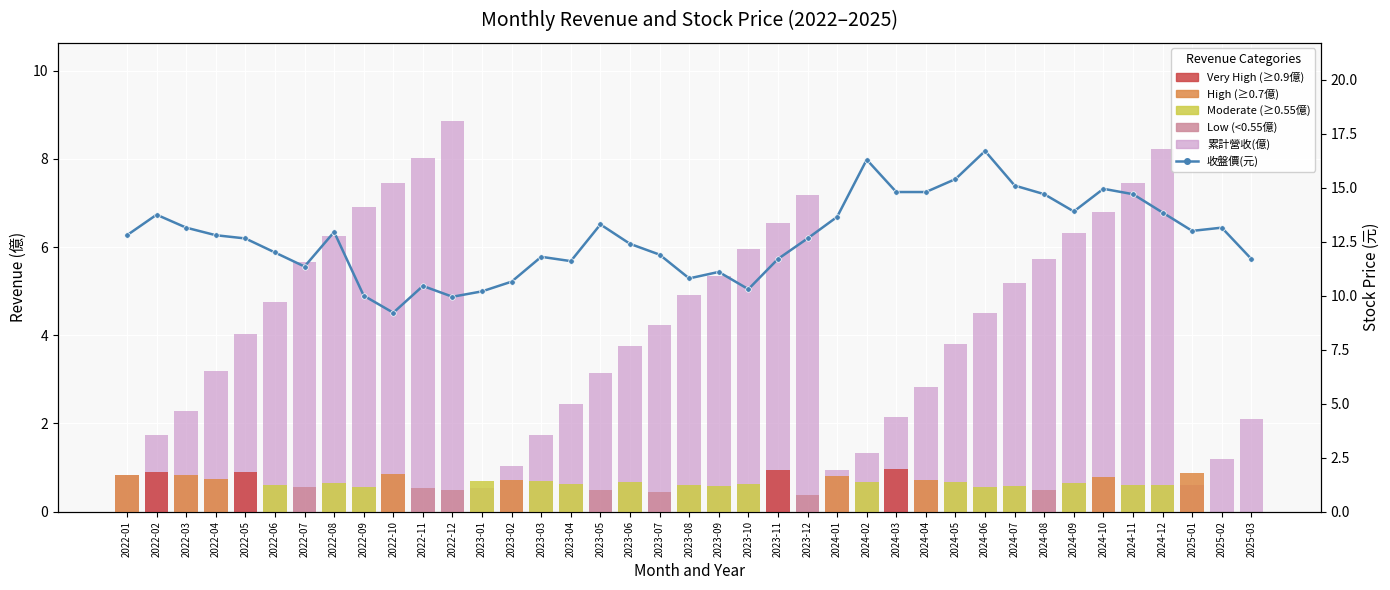

Which has a higher value, 2023-04 or 2024-02?

2023-04